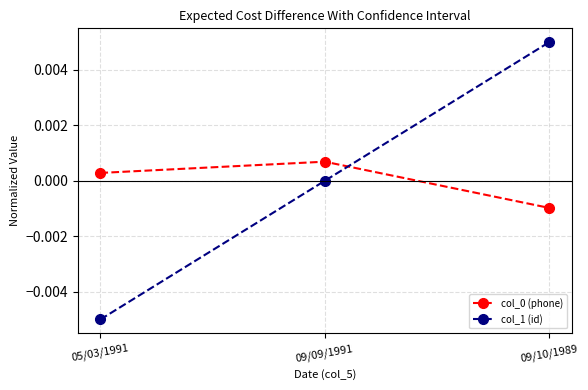

Where does the col_0 (phone) series first go above 0?

05/03/1991